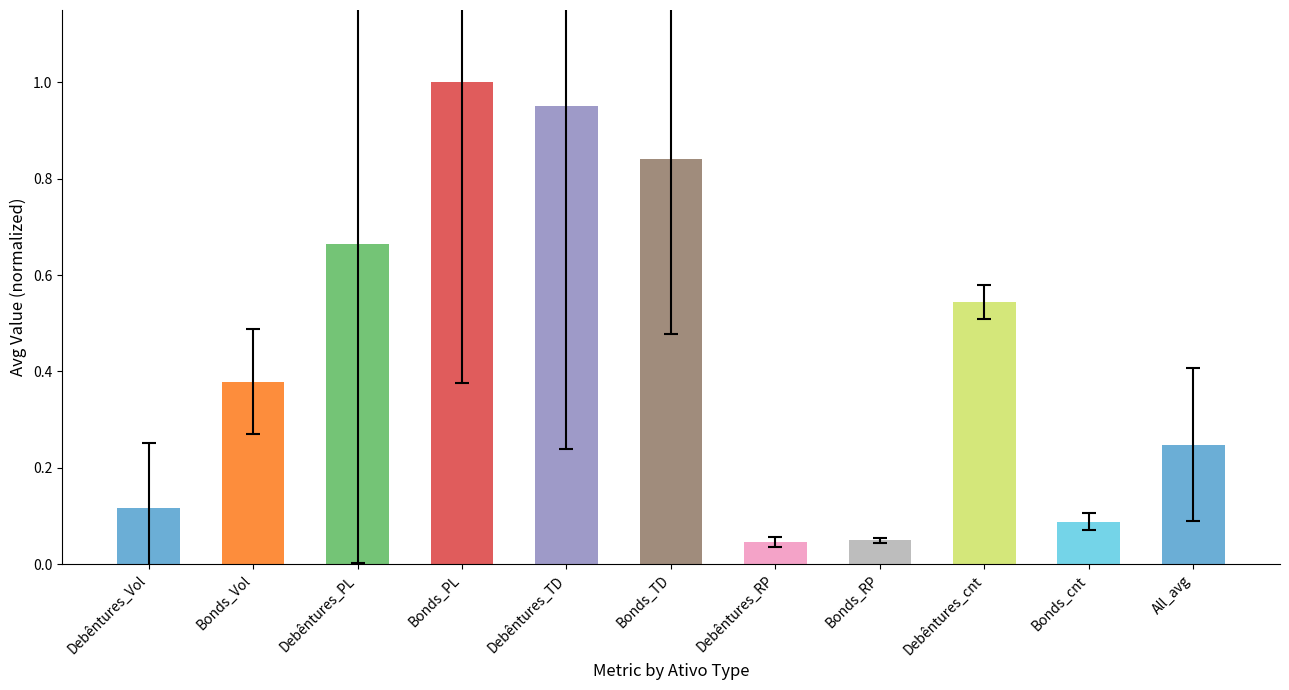

The value at Bonds_PL is 0.4. True or false?

False